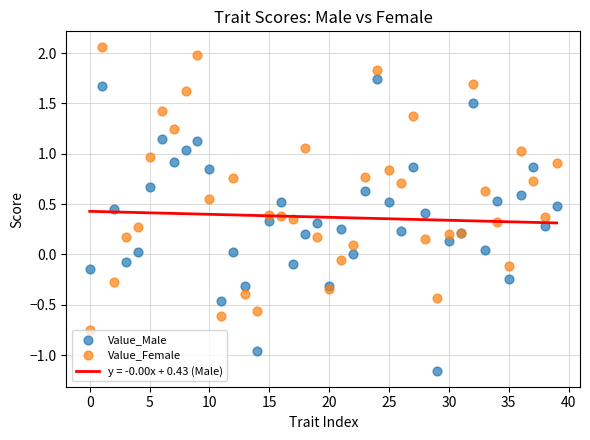

Which series reaches the maximum Y coordinate?

Value_Female